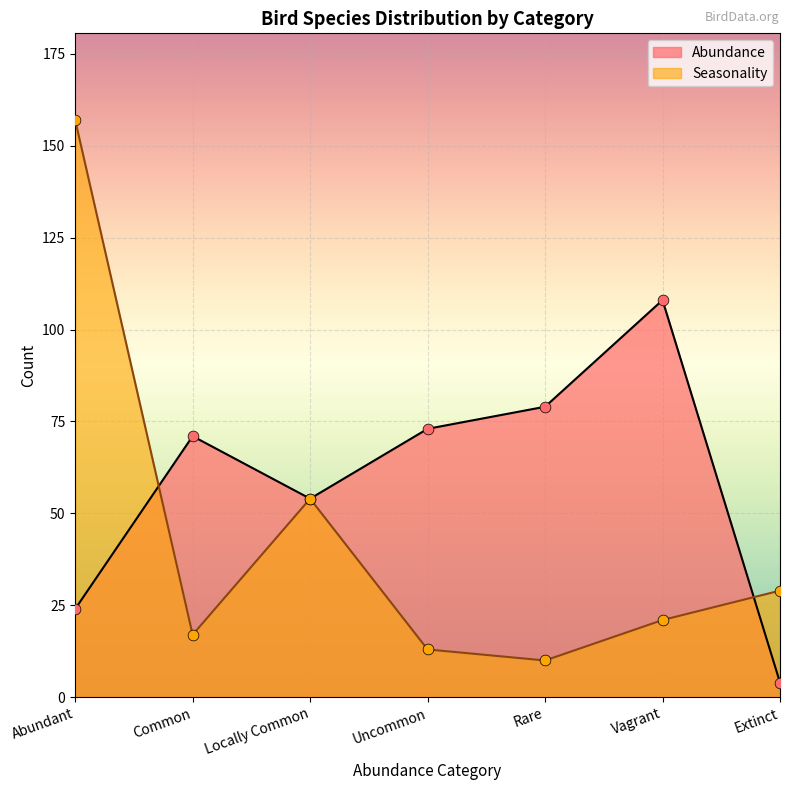

Approximately how many times larger is the value at Uncommon compared to Abundant?

3.0